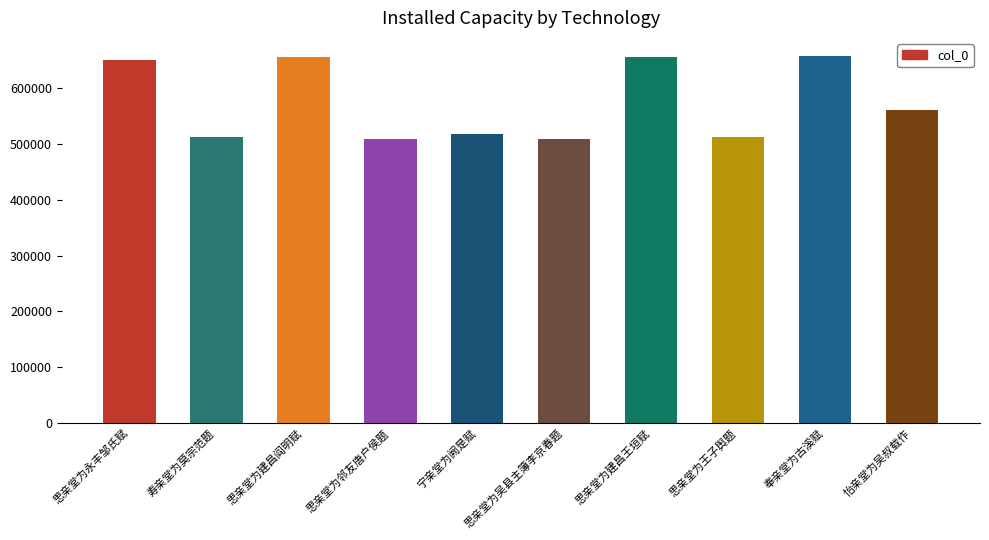

Where is the data nearest to the value 583287?

怡亲堂为吴叔载作